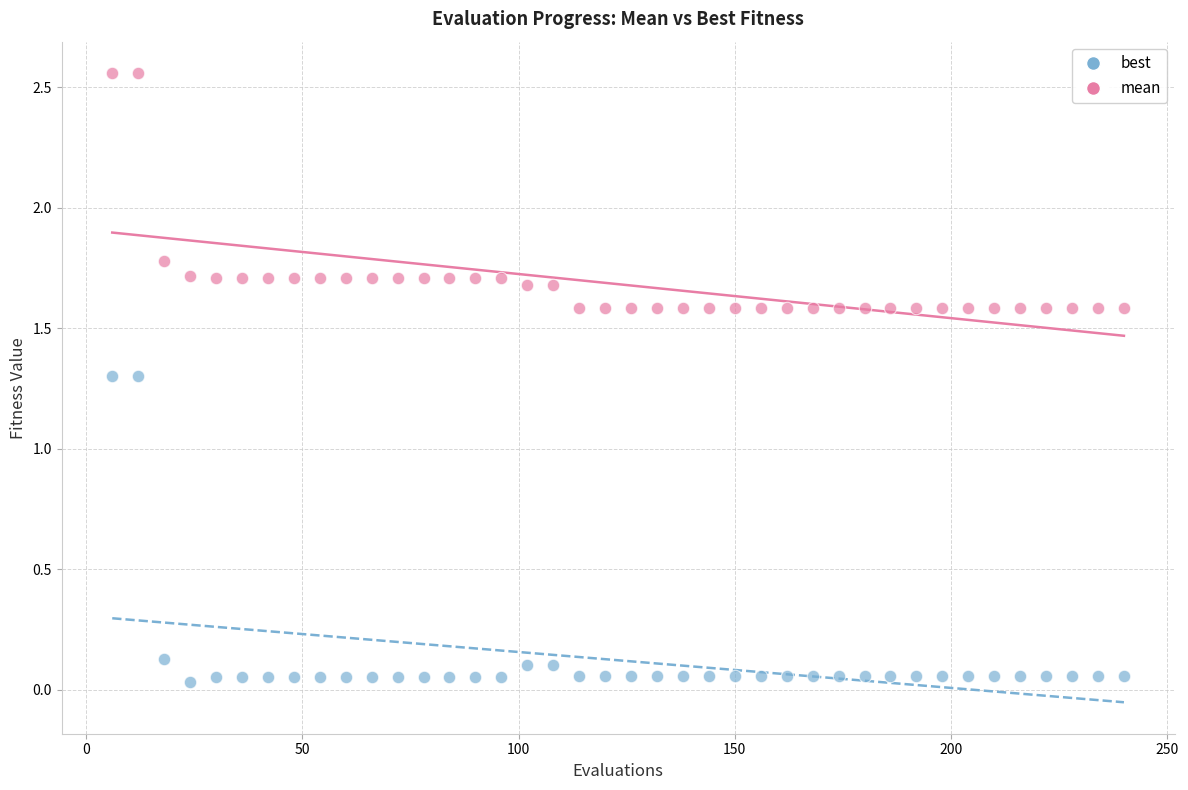

What are all the series names shown in the legend?

best, mean